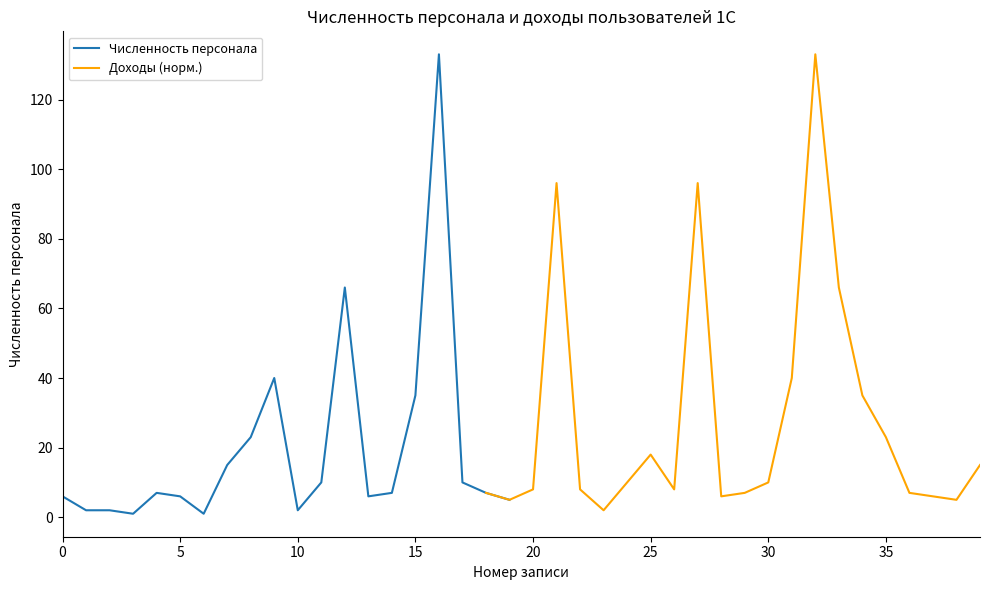

At which label is the value closest to 67?

12